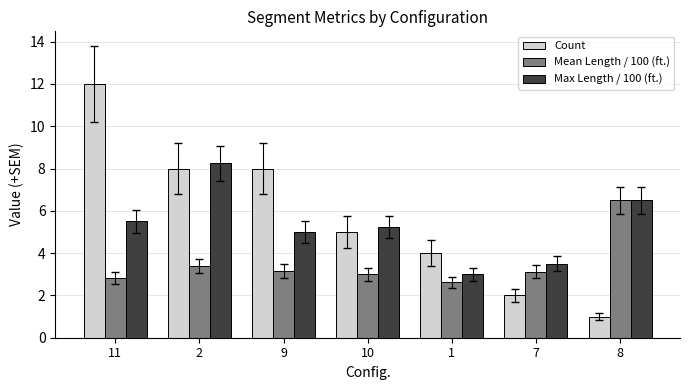

What is the difference between the highest and lowest values at 2?

4.9